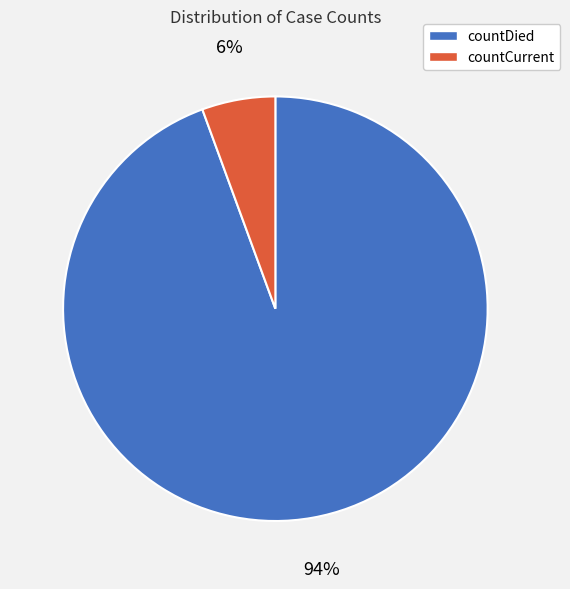

Between countDied and countCurrent, which is larger?

countDied